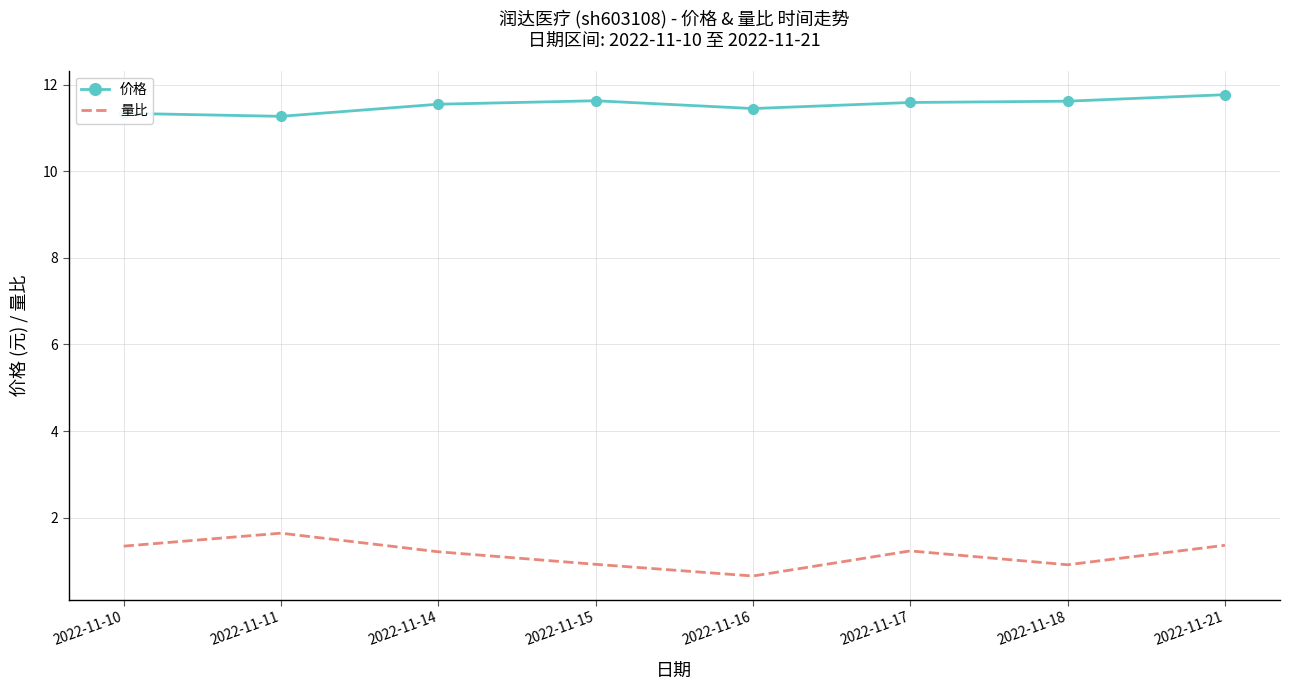

Rank the series by their maximum value, from highest to lowest.

价格, 量比